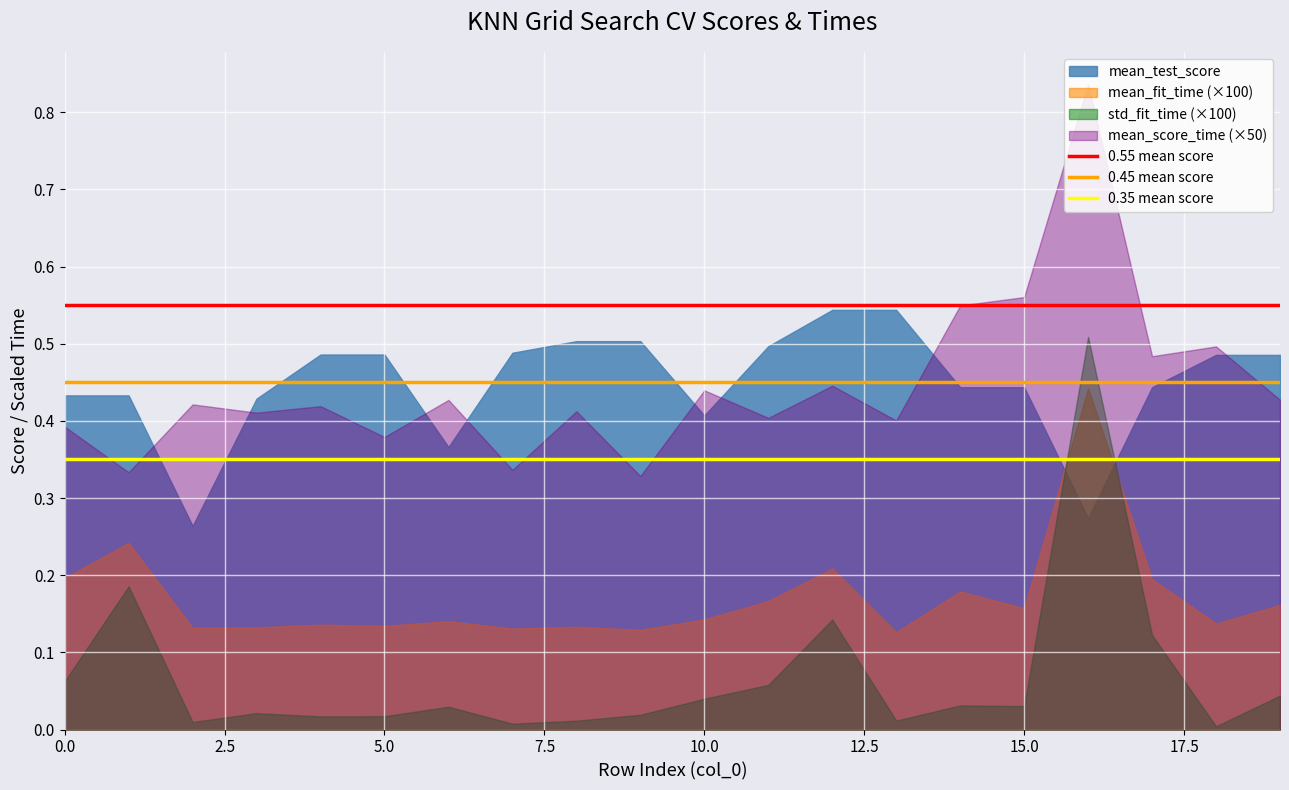

True or false: mean_fit_time (×100) has a value of 0.2 at 10.0.

False